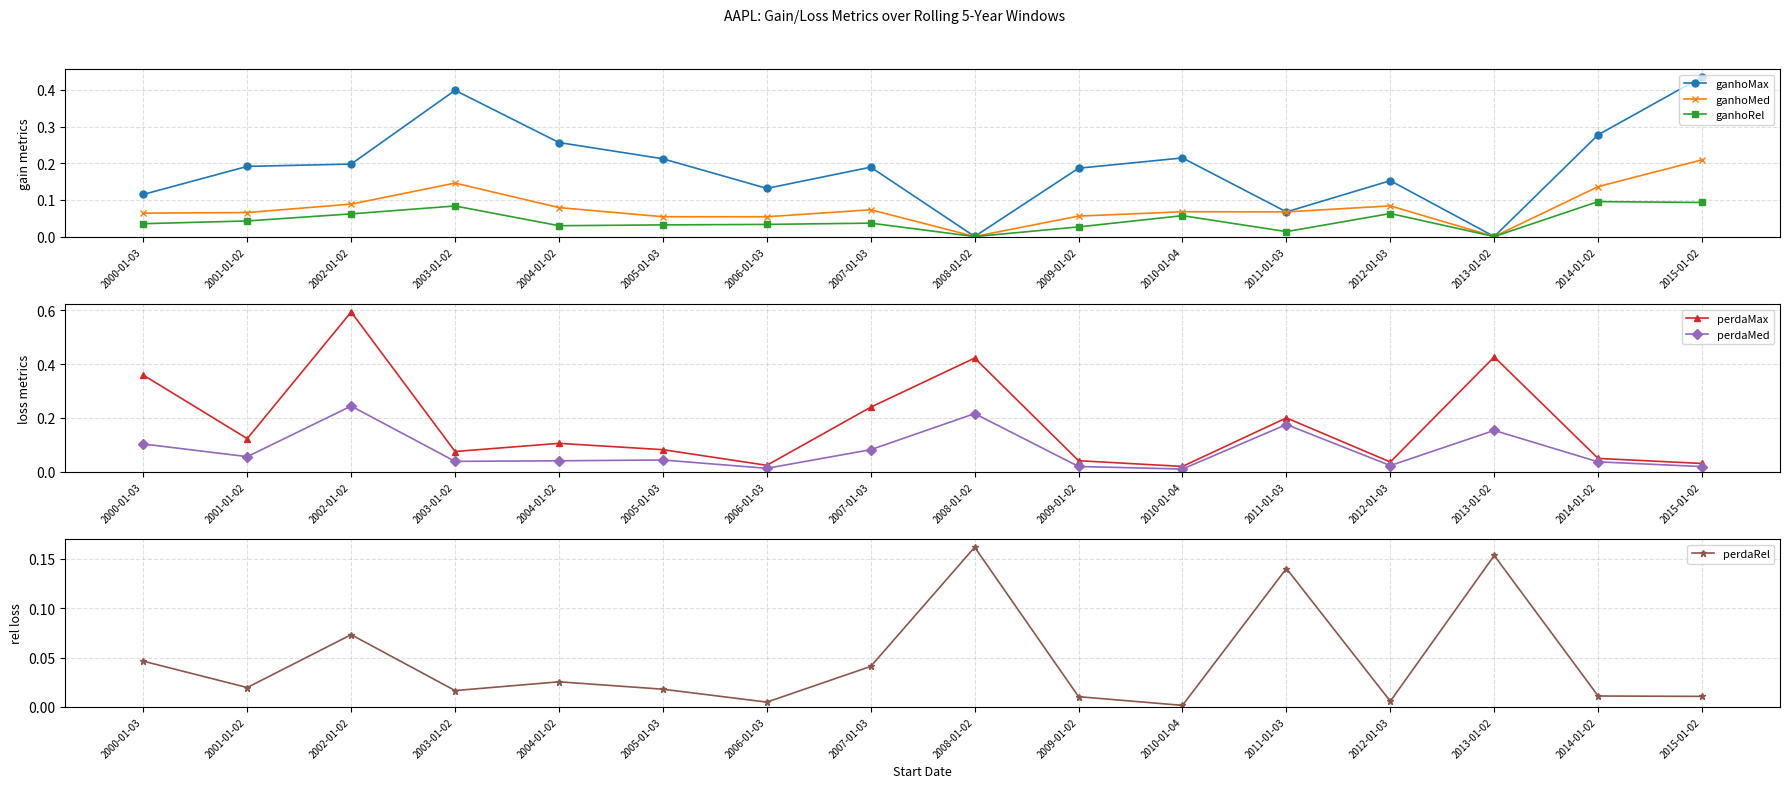

At how many categories does at least one series exceed 0?

16